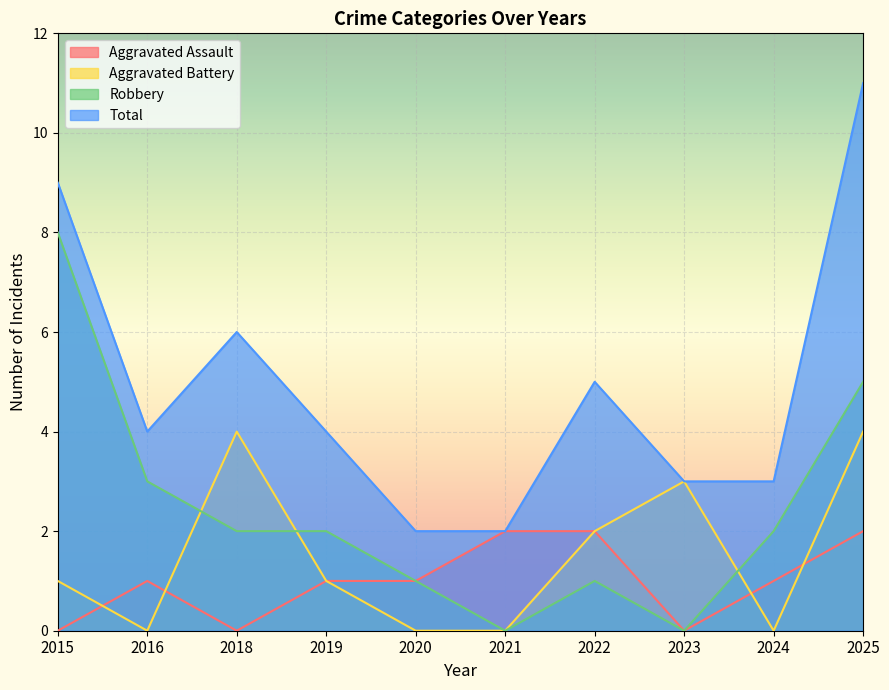

How many data points in Total are above 4?

4